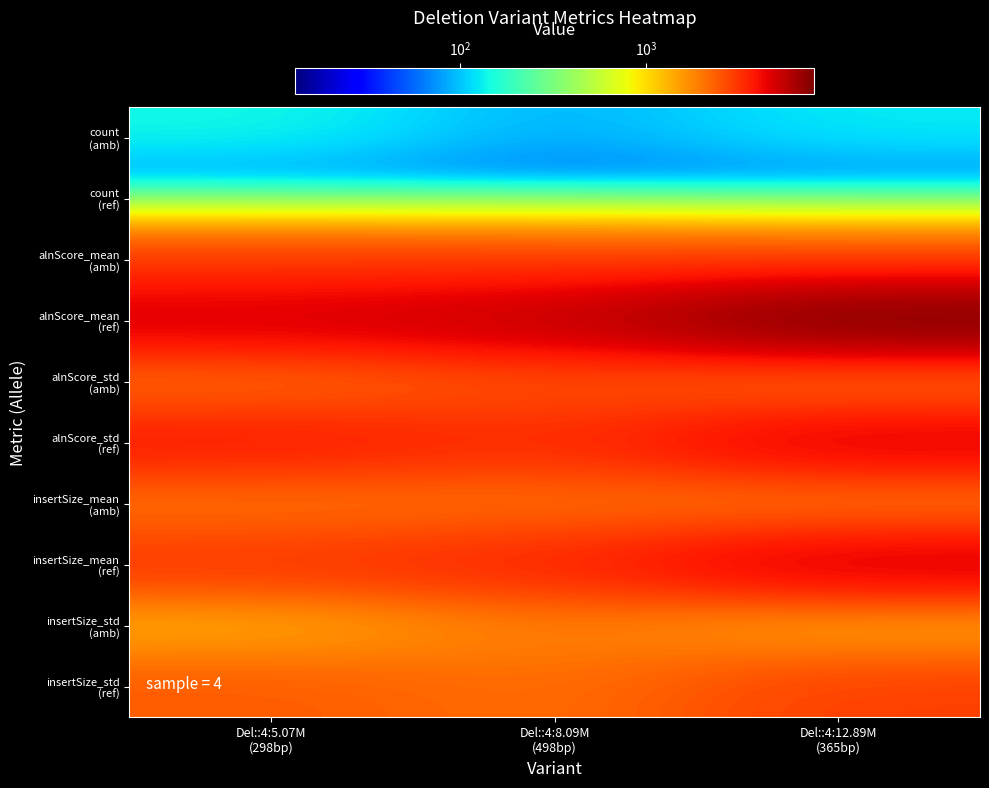

Which series has the largest total across all categories?

alnScore_mean (ref)